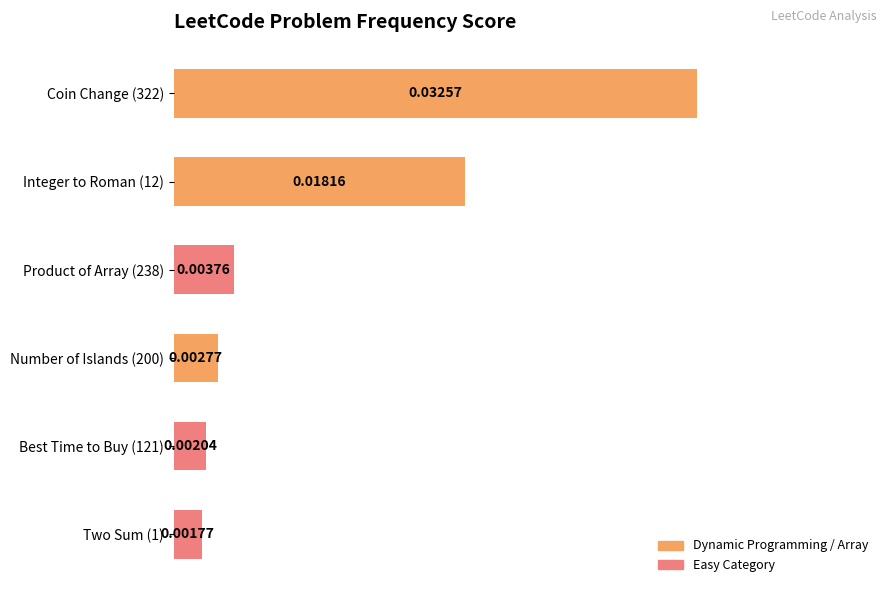

List the labels in order of value, smallest first.

Two Sum (1), Best Time to Buy (121), Number of Islands (200), Product of Array (238), Integer to Roman (12), Coin Change (322)